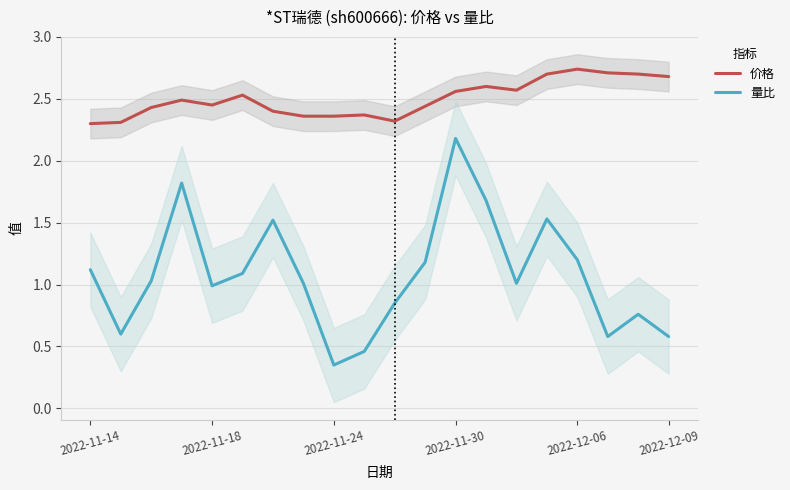

Which series has the widest spread of values?

量比